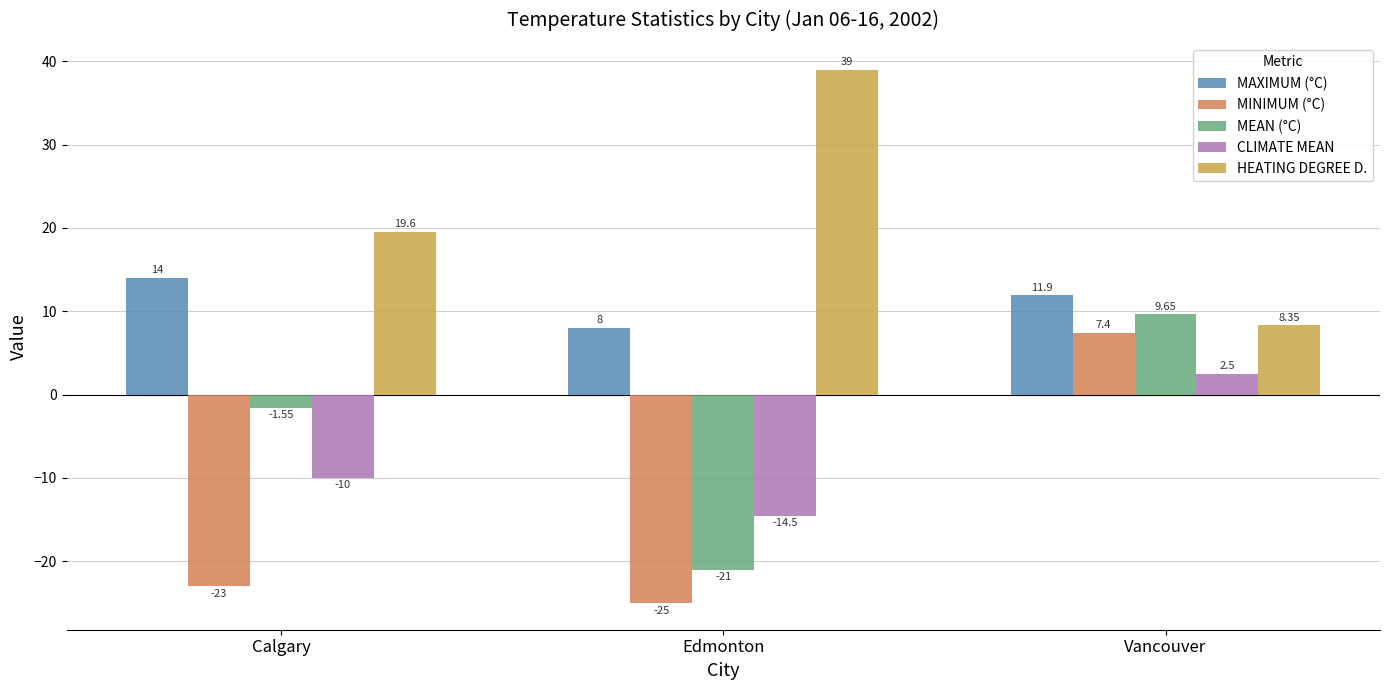

How many bars are there in each group?

5